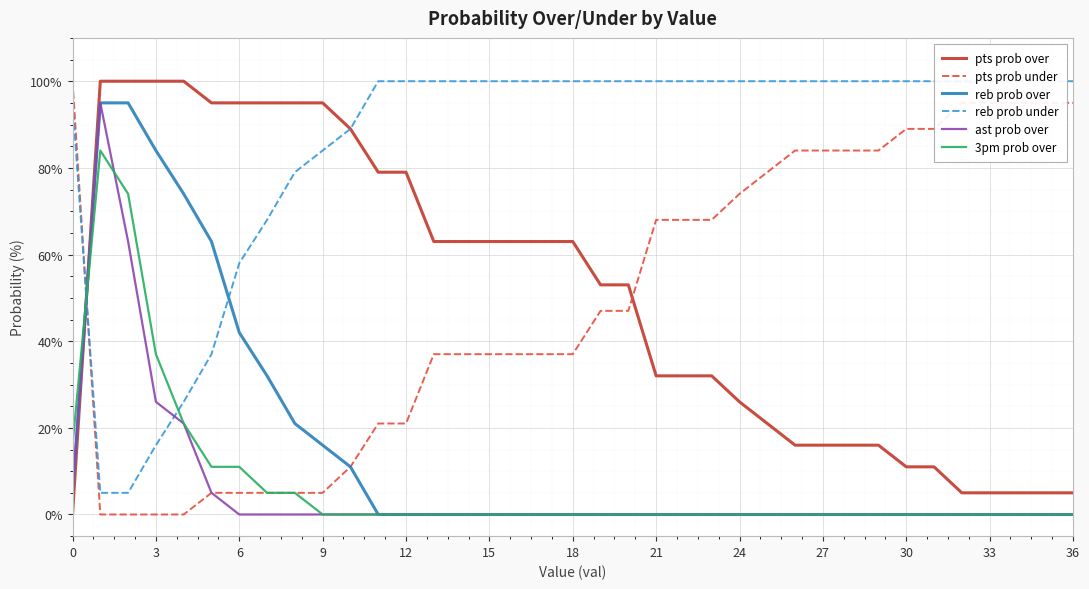

At how many categories does at least one series exceed 24?

37